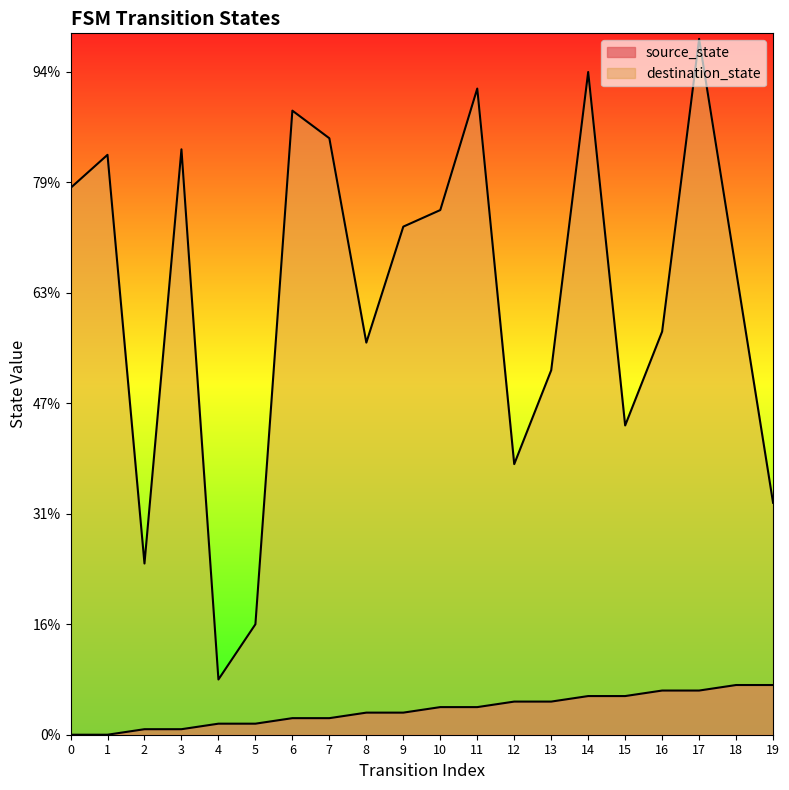

True or false: destination_state and source_state cross at least once.

False